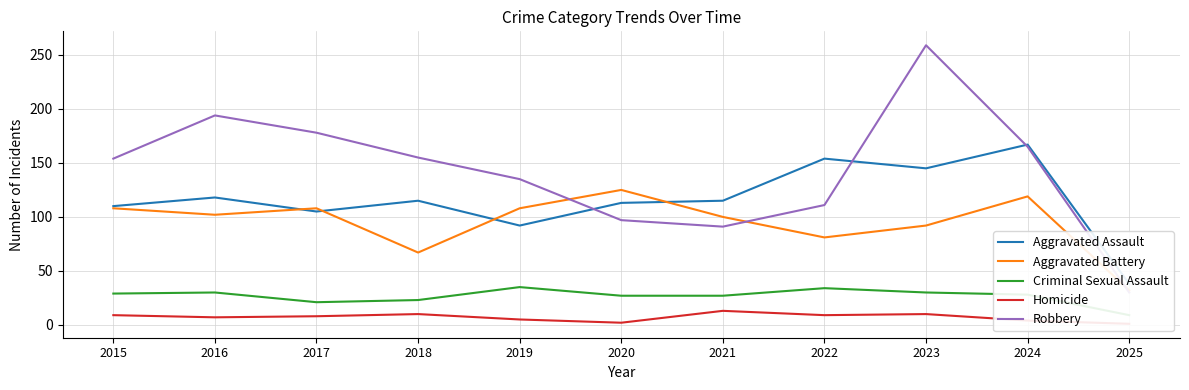

Reading right to left, transcribe all the data shown in this chart.

Aggravated Assault: 2025=38	2024=167	2023=145	2022=154	2021=115	2020=113	2019=92	2018=115	2017=105	2016=118	2015=110
Aggravated Battery: 2025=32	2024=119	2023=92	2022=81	2021=100	2020=125	2019=108	2018=67	2017=108	2016=102	2015=108
Criminal Sexual Assault: 2025=9	2024=28	2023=30	2022=34	2021=27	2020=27	2019=35	2018=23	2017=21	2016=30	2015=29
Homicide: 2025=1	2024=4	2023=10	2022=9	2021=13	2020=2	2019=5	2018=10	2017=8	2016=7	2015=9
Robbery: 2025=30	2024=165	2023=259	2022=111	2021=91	2020=97	2019=135	2018=155	2017=178	2016=194	2015=154